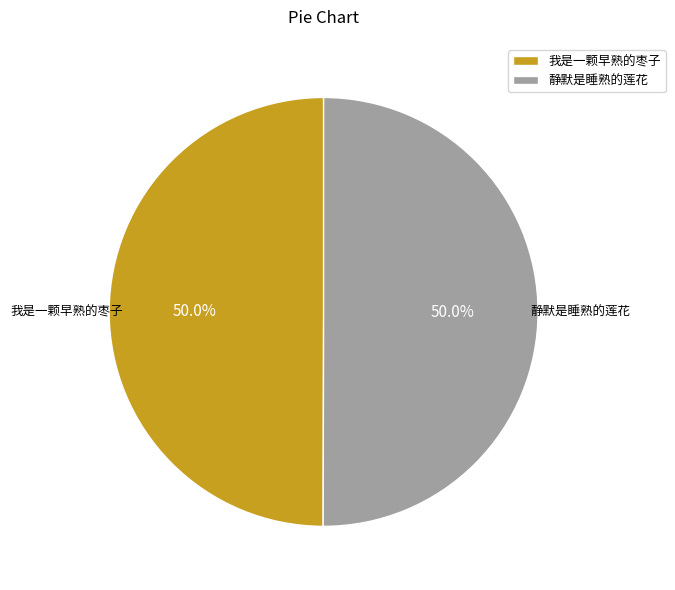

Approximately how many times larger is the value at 我是一颗早熟的枣子 compared to 静默是睡熟的莲花?

1.0